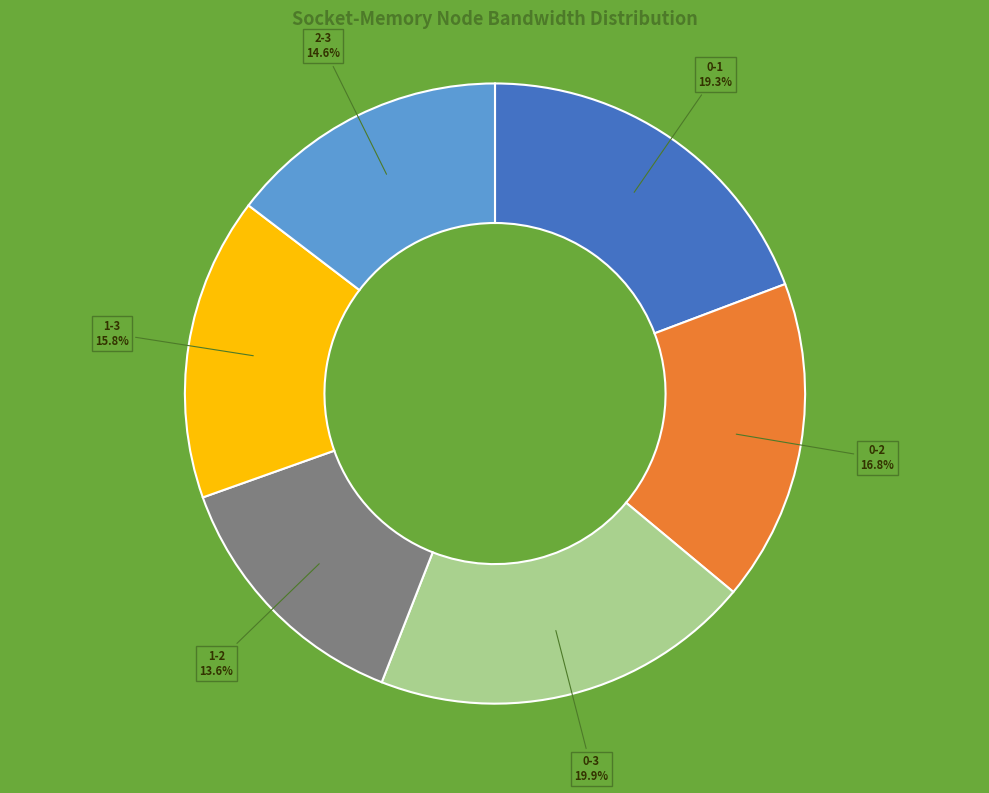

Is there any slice that represents more than half of the pie?

No